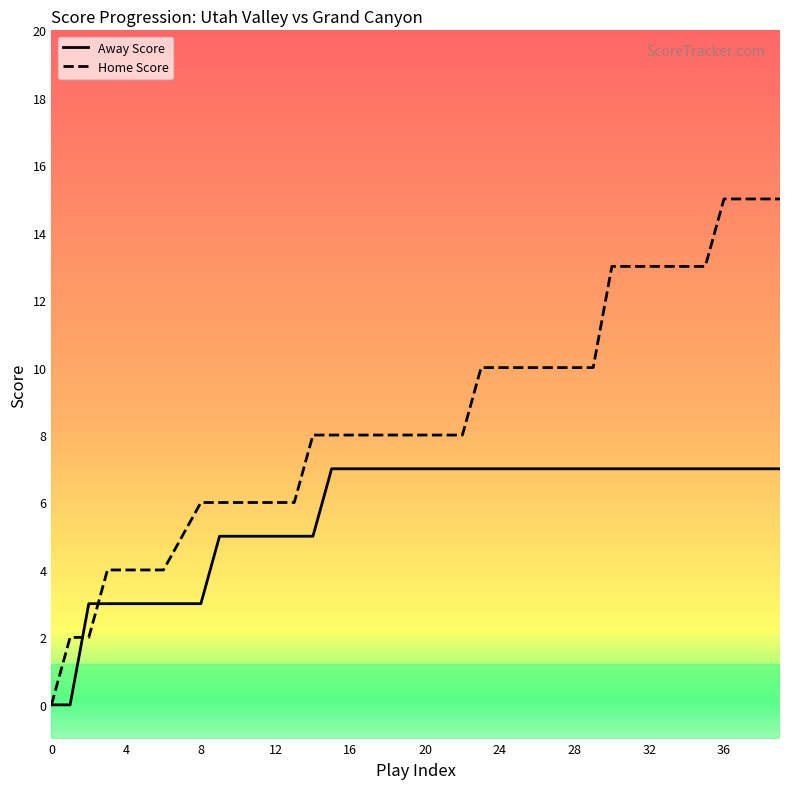

Which series has the largest total across all categories?

Home Score